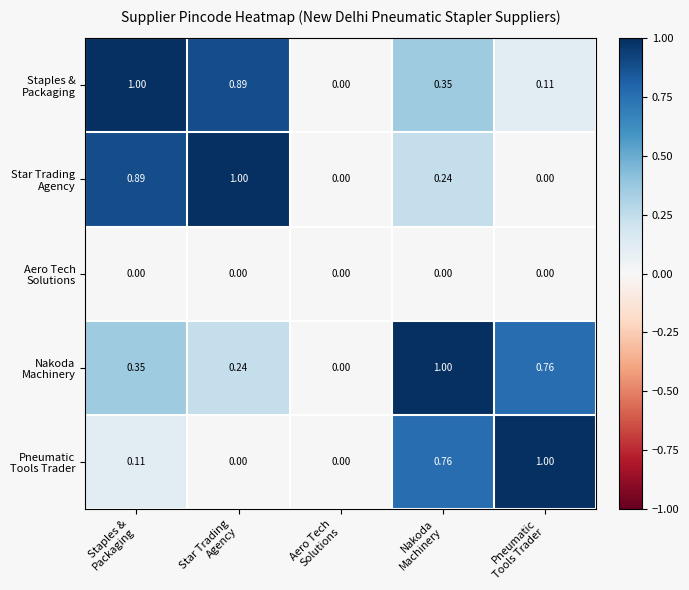

Count the number of categories in the chart.

5